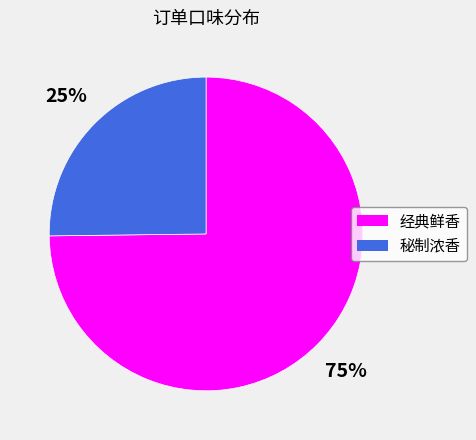

Rank the categories by value from lowest to highest.

秘制浓香, 经典鲜香